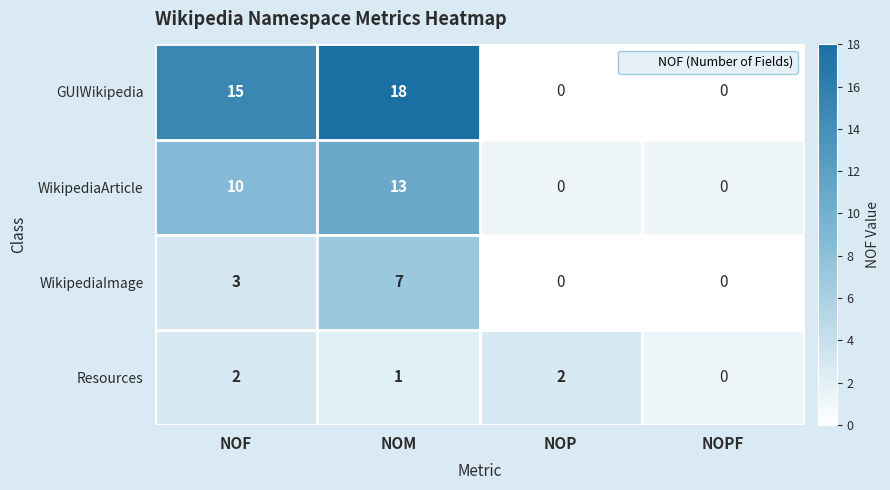

At which category is the sum across all series the highest?

NOM